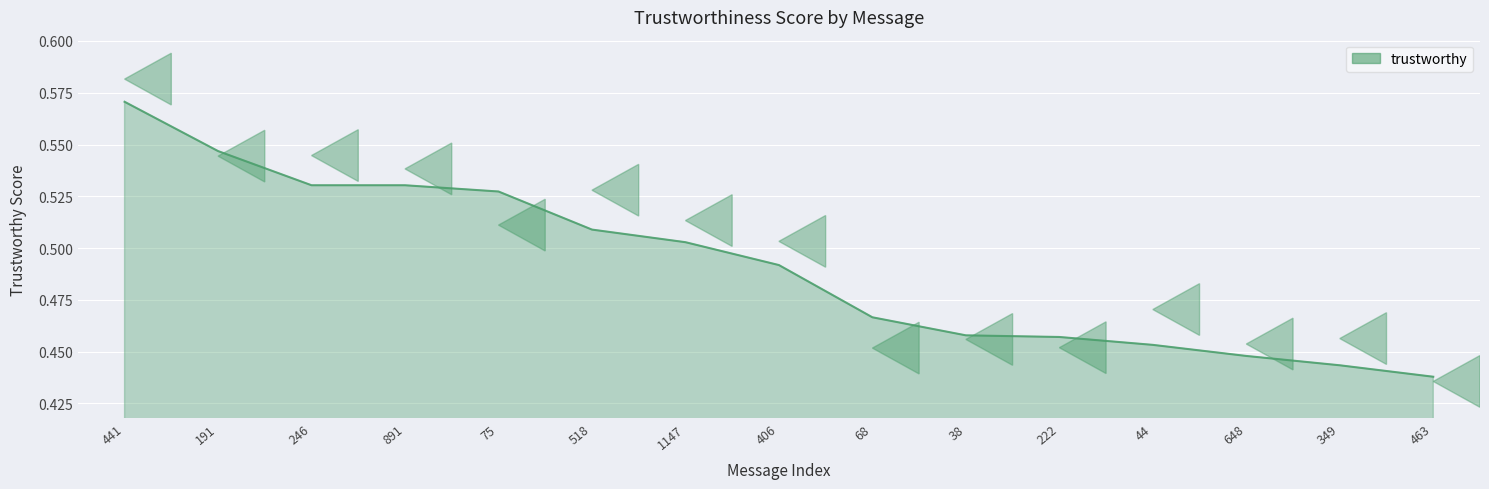

What position from the left is 463?

15